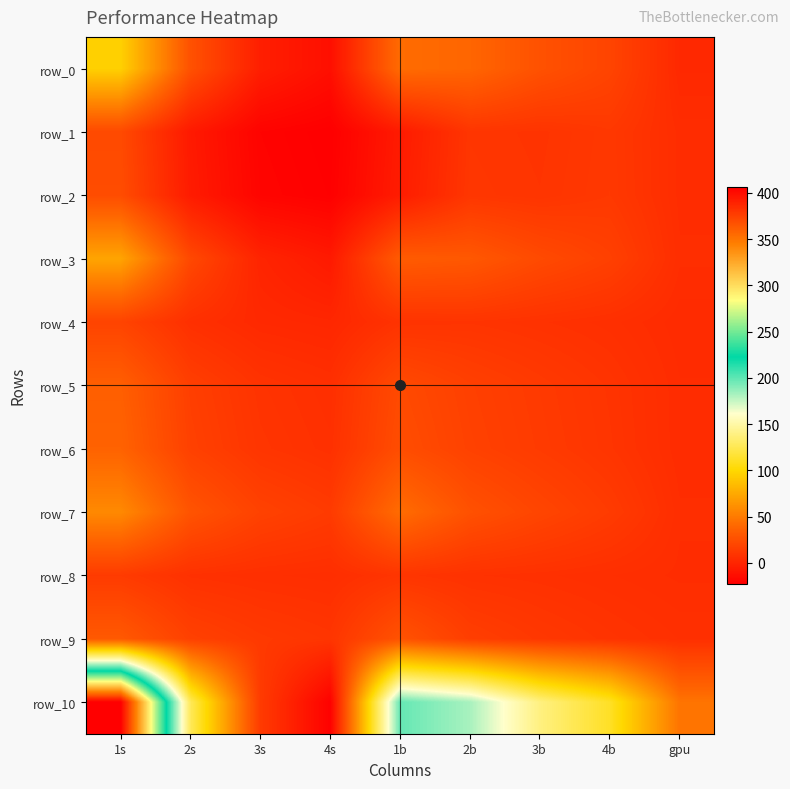

The value of row_6 at 4s is 2.9. True or false?

False